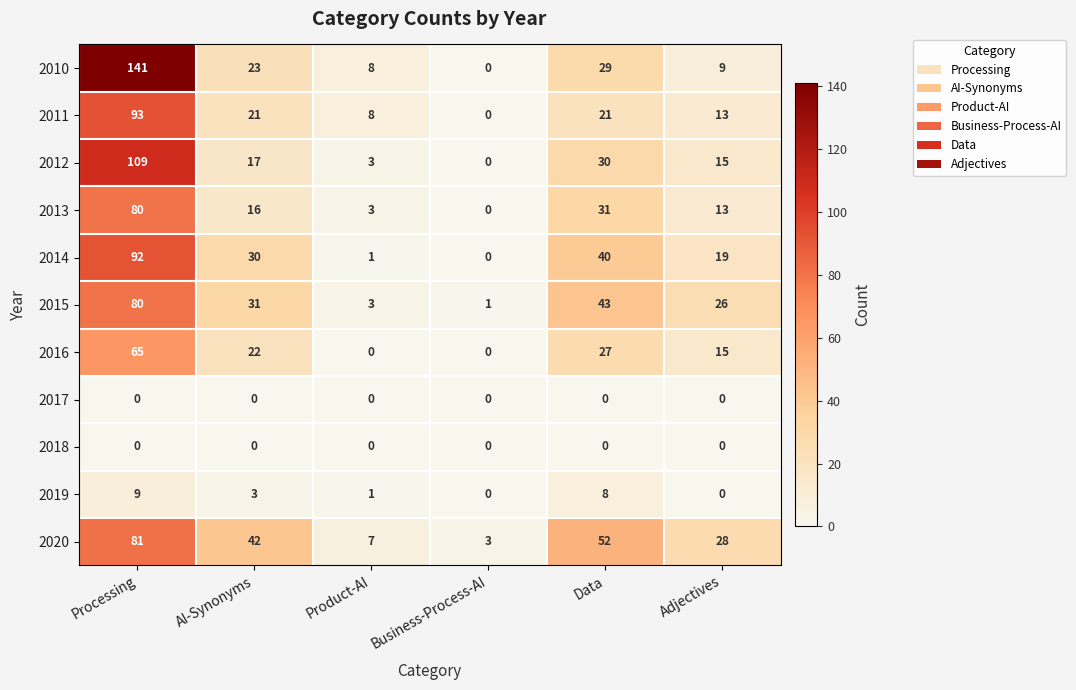

How many series are shown in this chart?

11